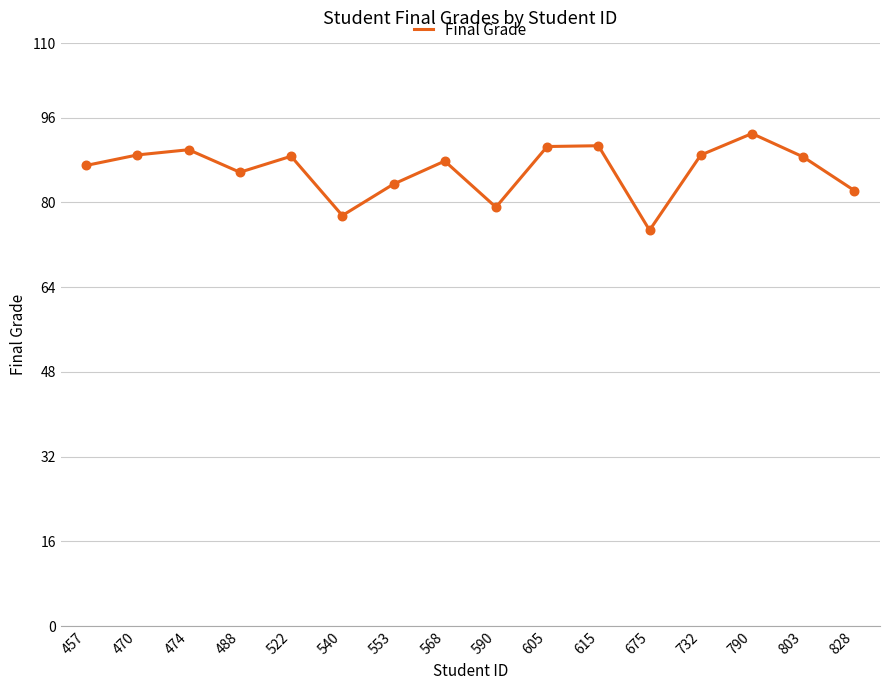

What is the ratio of the value at 732 to the value at 790?

1.0